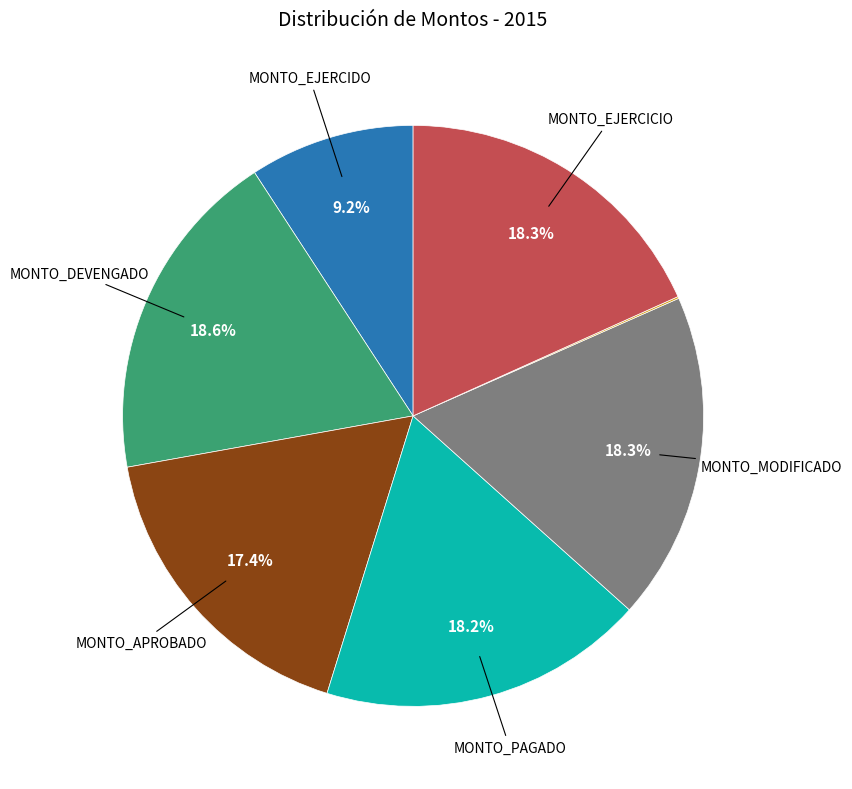

Is there a majority slice in this chart?

No